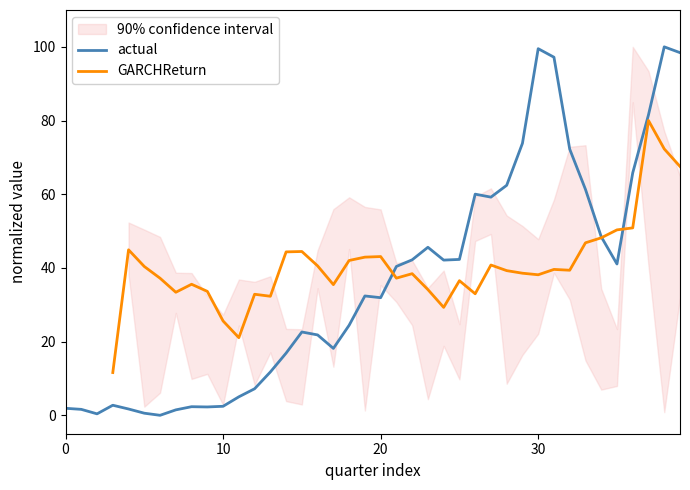

What is the difference between the maximum and second lowest values in the actual series?

99.6